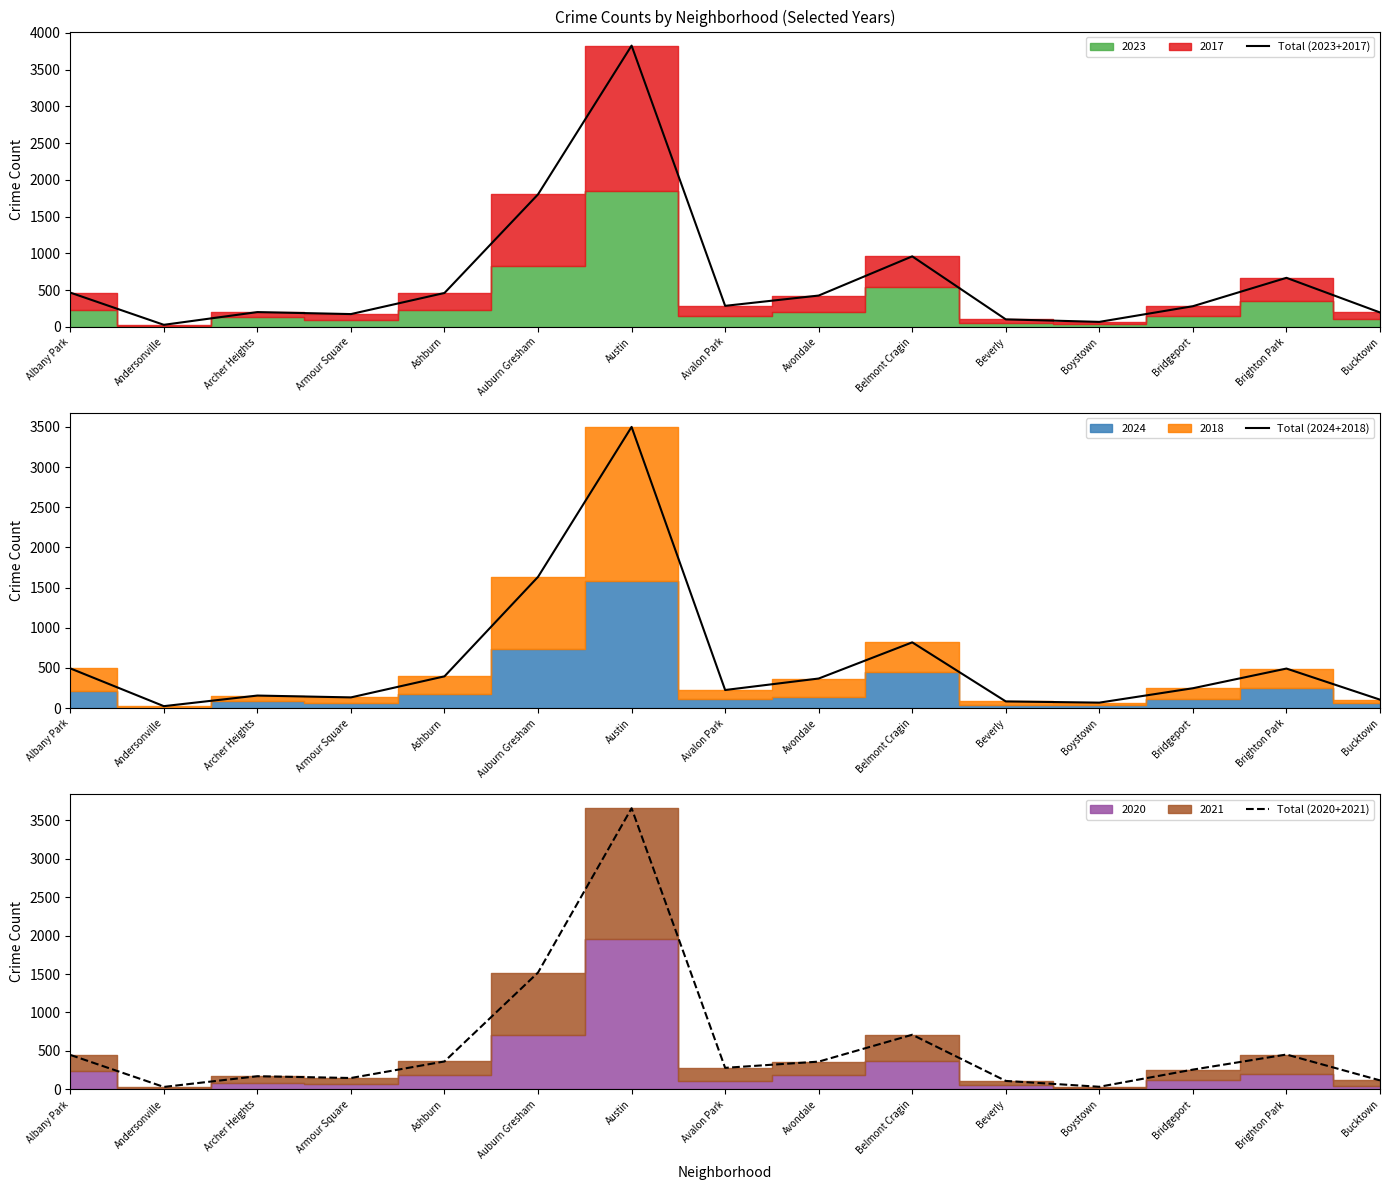

Where is Total (2023+2017) nearest to the value 1926?

Auburn Gresham